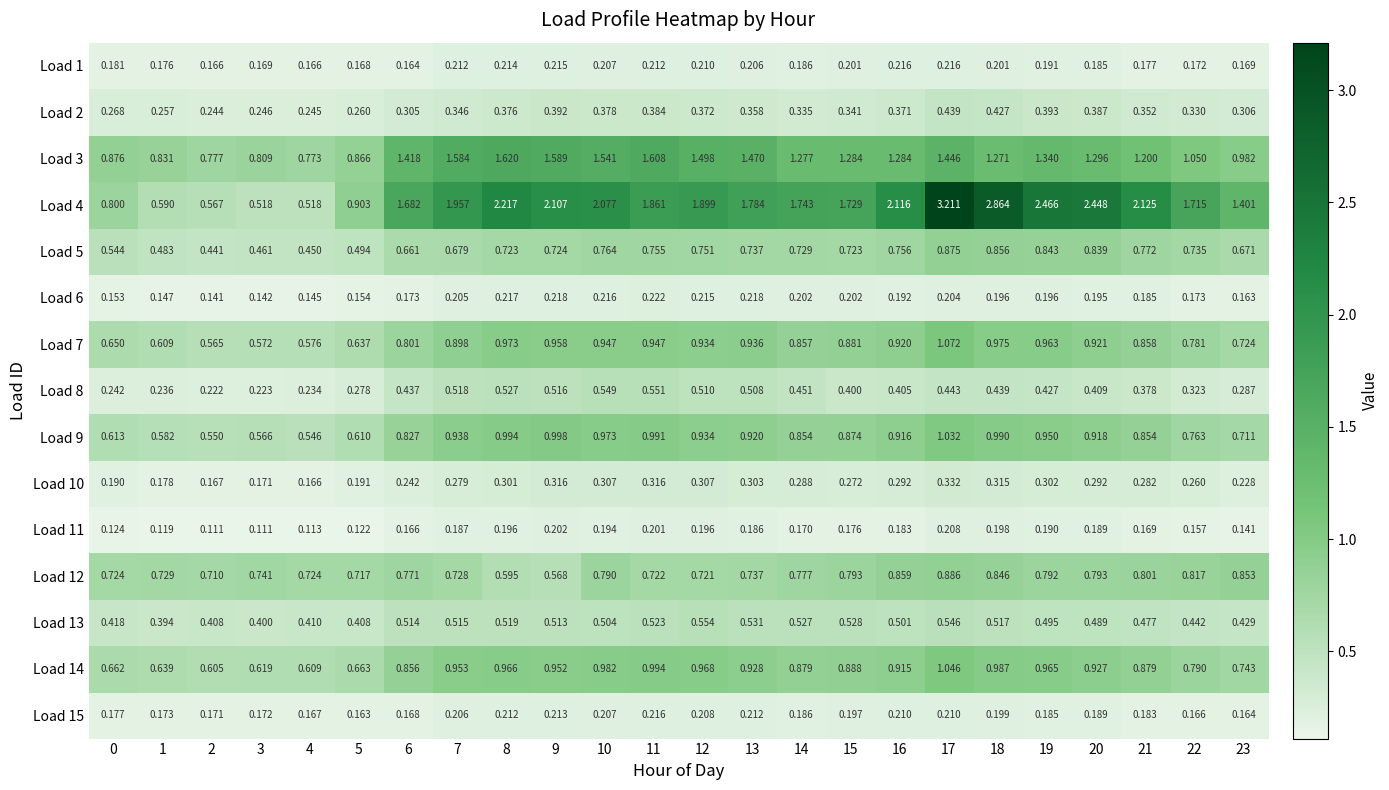

Which label corresponds to the largest value in the chart?

17